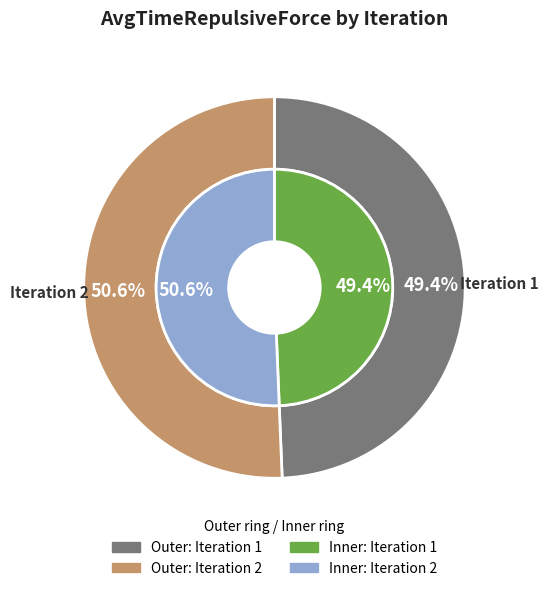

What is the total percentage of Iteration 2 and Iteration 1?

100.0%